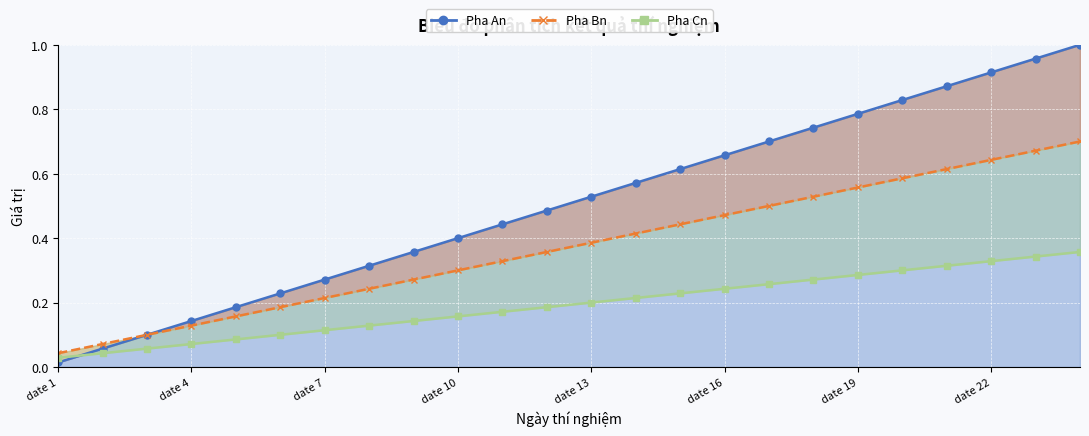

What is the difference between the second highest and second lowest values in the Pha Bn series?

0.6